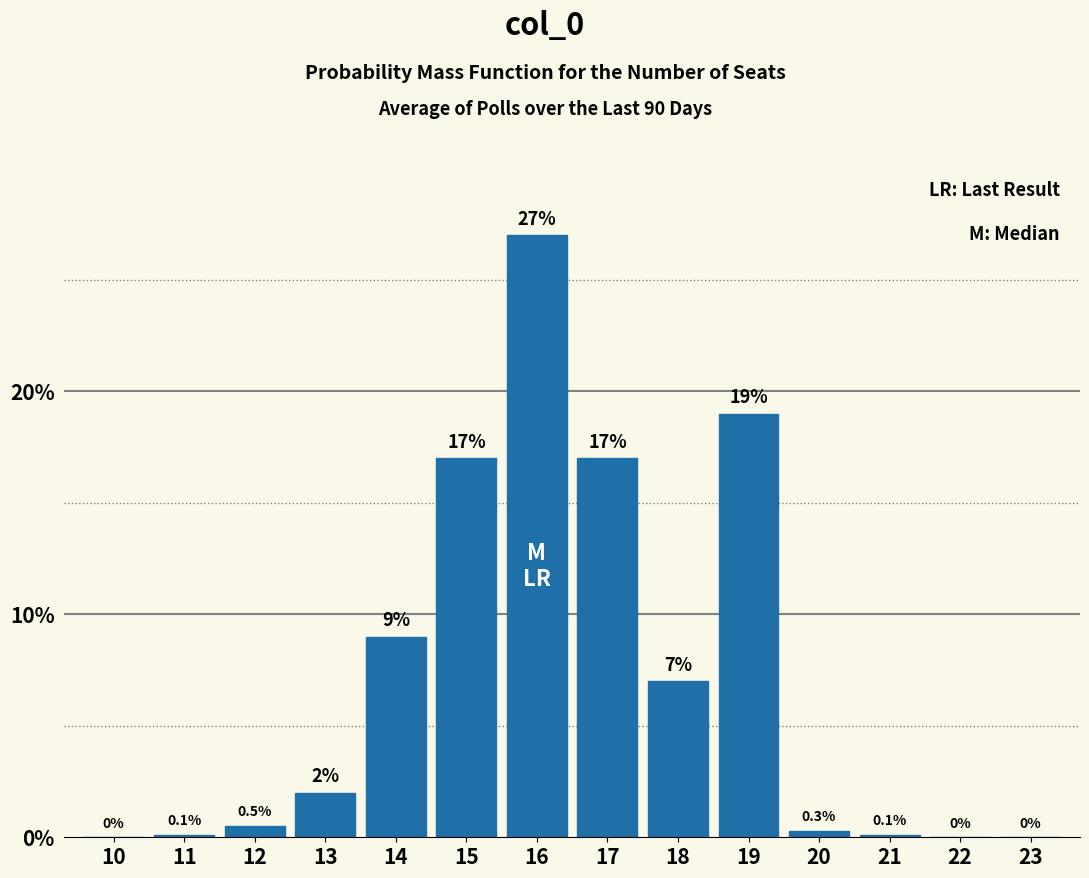

Reading left to right, extract all data points from this chart.

10=0.0	11=0.1	12=0.5	13=2.0	14=9.0	15=17.0	16=27.0	17=17.0	18=7.0	19=19.0	20=0.3	21=0.1	22=0.0	23=0.0